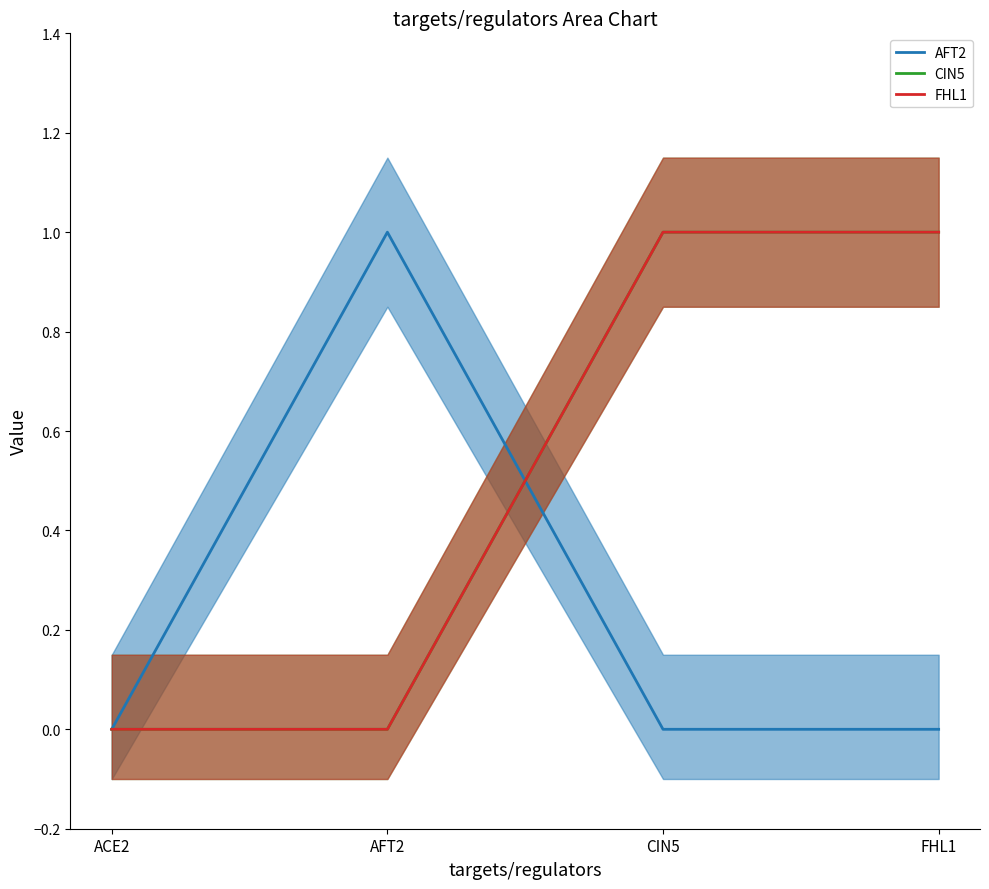

How many categories are shown in the chart?

4